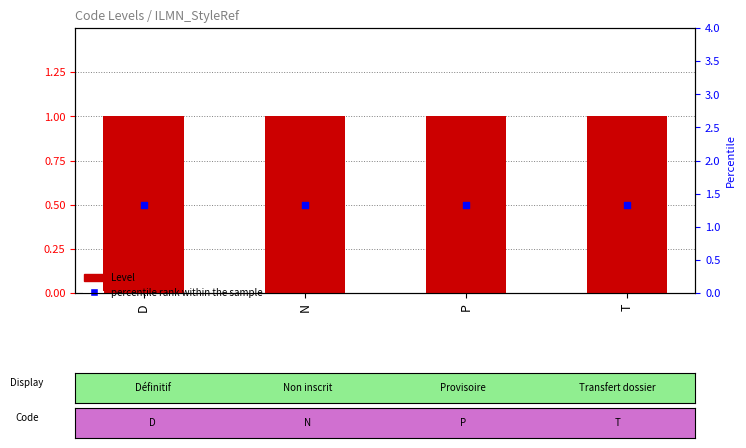

Which series contains the highest Y value?

Level